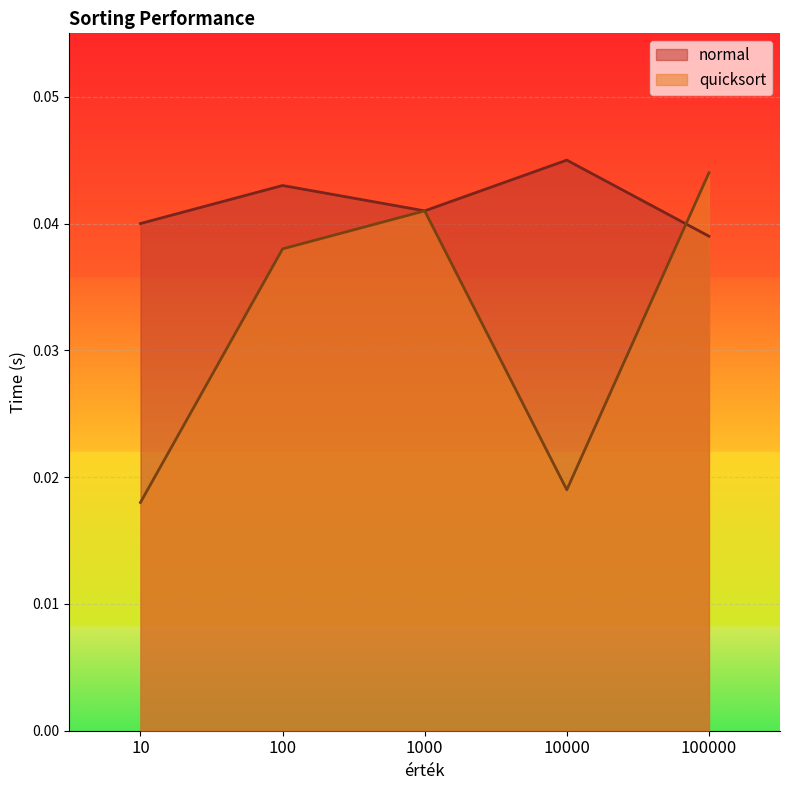

True or false: quicksort has more than 2 points higher than both neighbors.

False